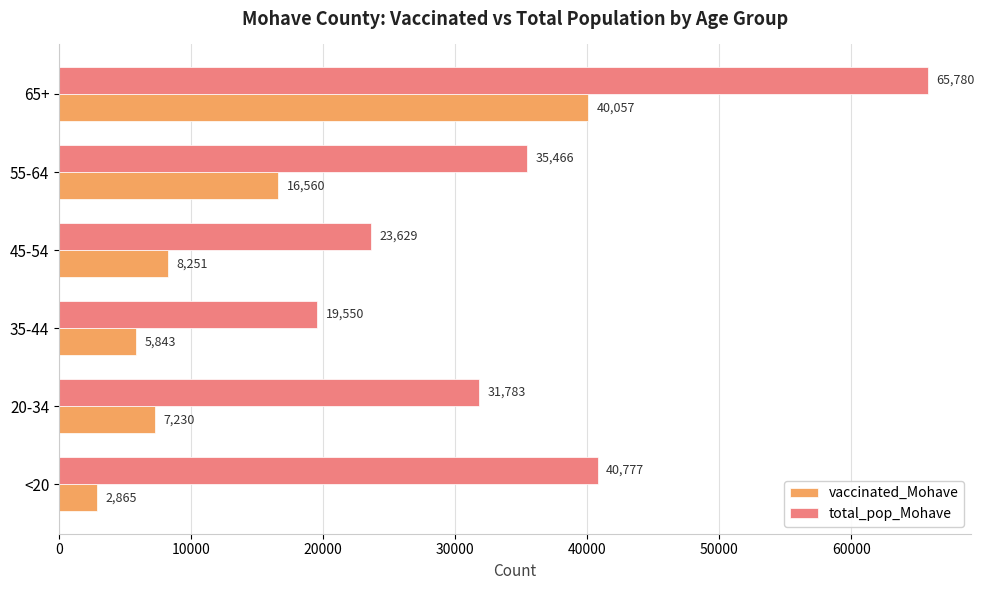

What value does the total_pop_Mohave series have at 20-34, to the nearest 100?

31800